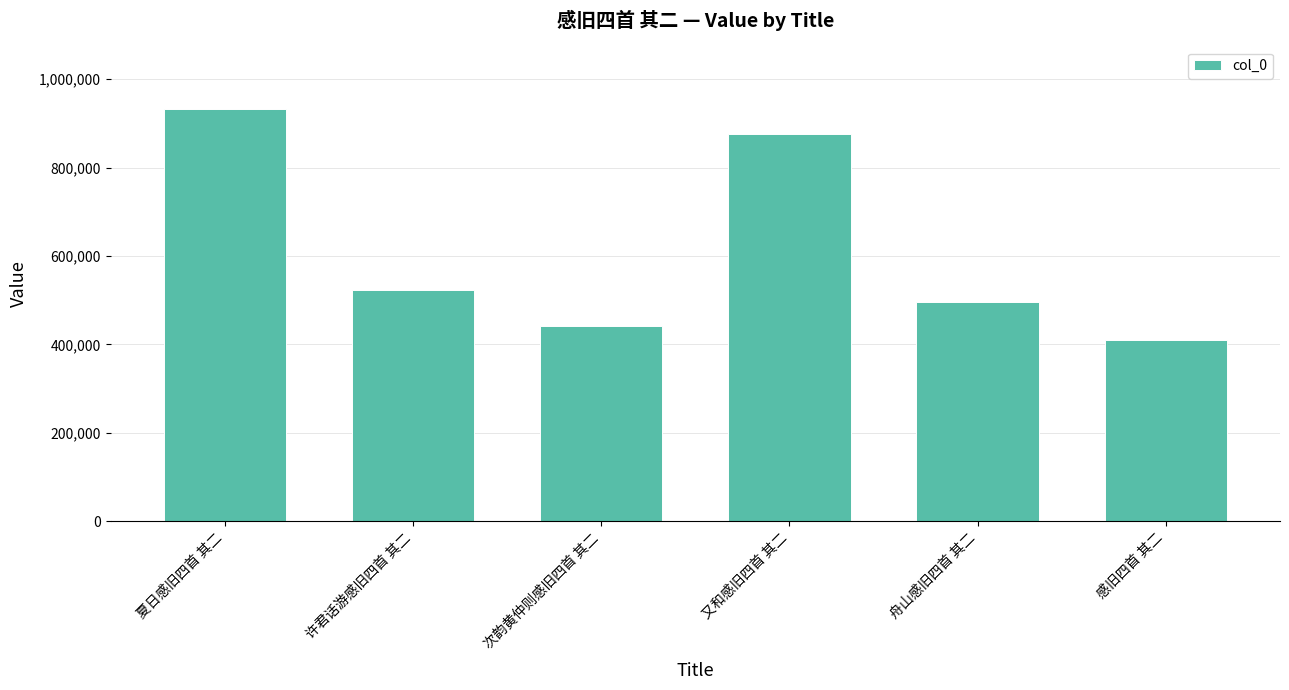

Which category has the highest value across all series?

夏日感旧四首 其二